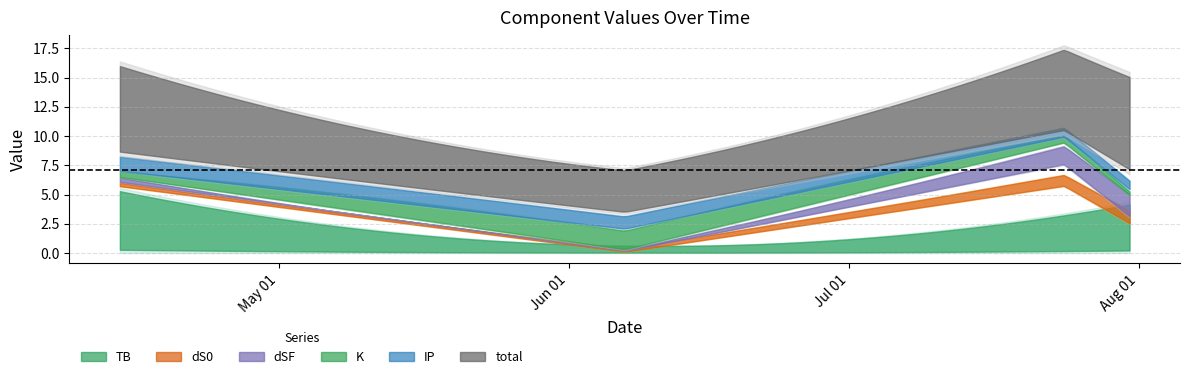

True or false: IP has a value of 0.2 at 2022-07-24.

True